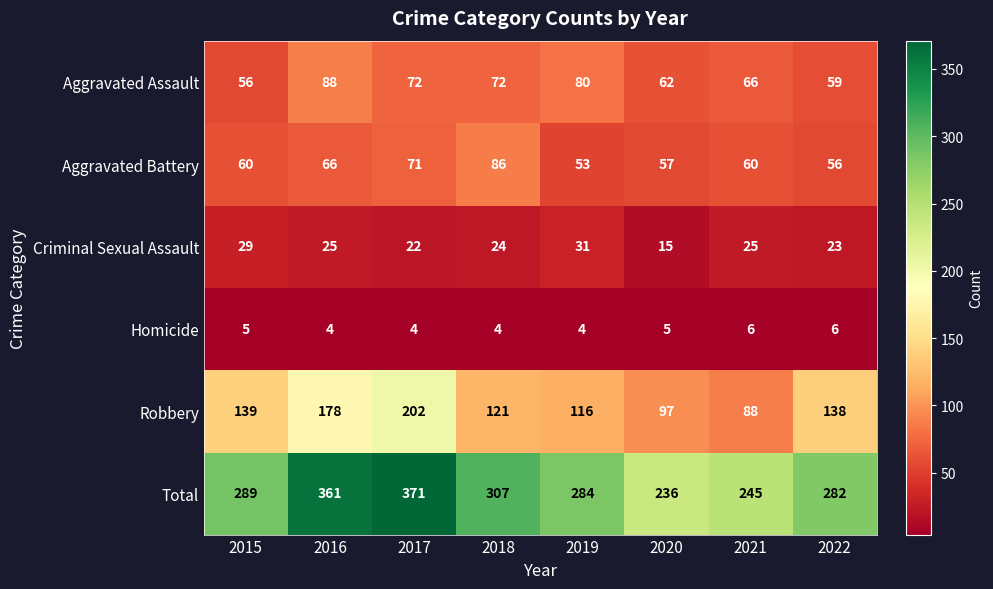

Rank the series by their maximum value, from highest to lowest.

Total, Robbery, Aggravated Assault, Aggravated Battery, Criminal Sexual Assault, Homicide